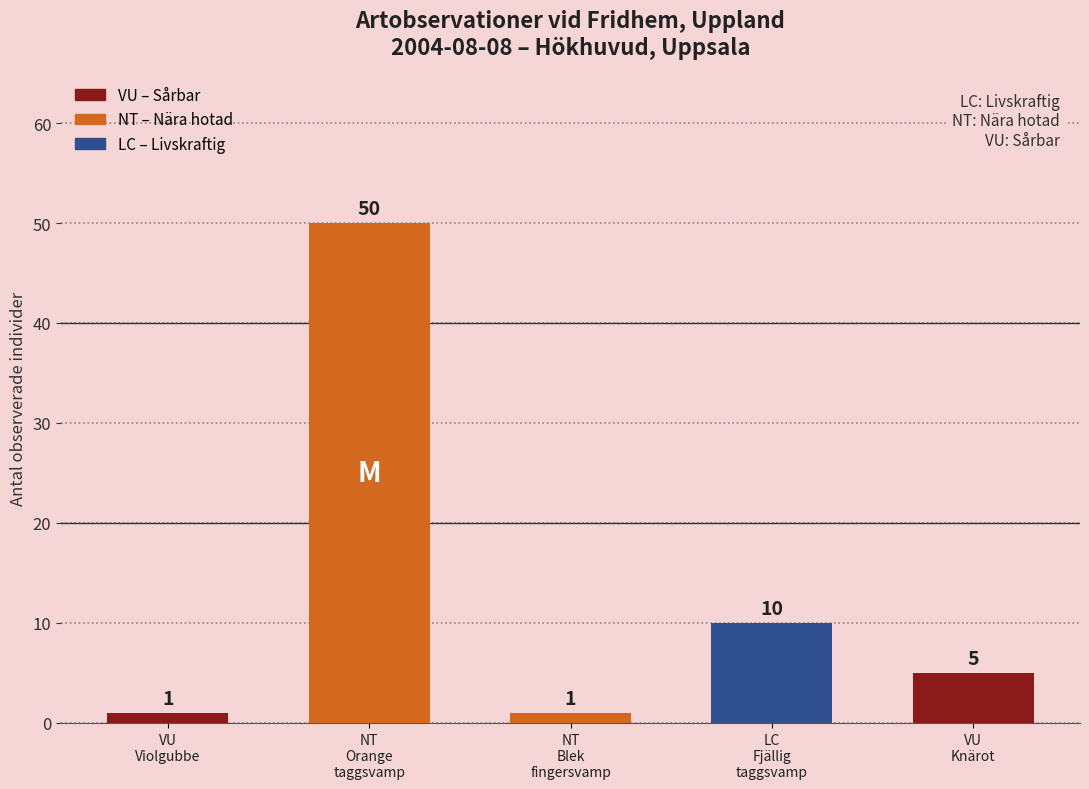

What is the label of the 1st bar from the left?

VU
Violgubbe